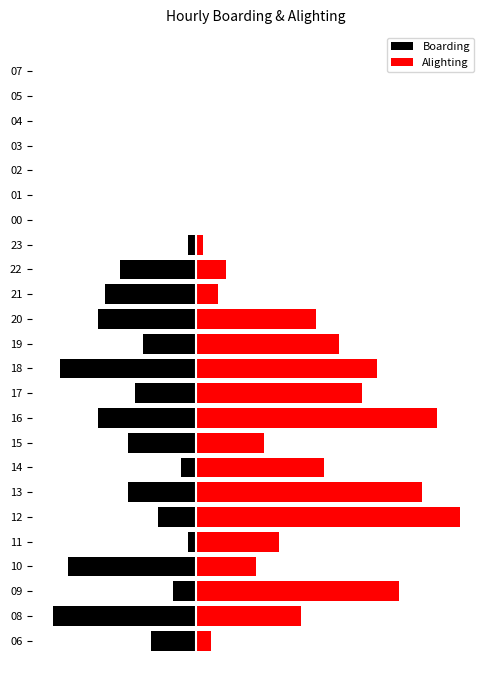

How many negative values does the Boarding series have?

17